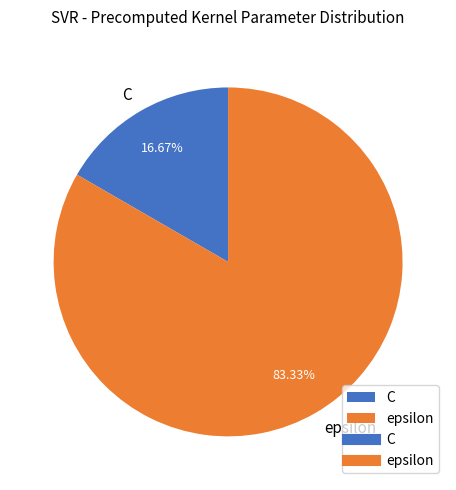

Combined, what portion of the pie is epsilon and C?

100.0%